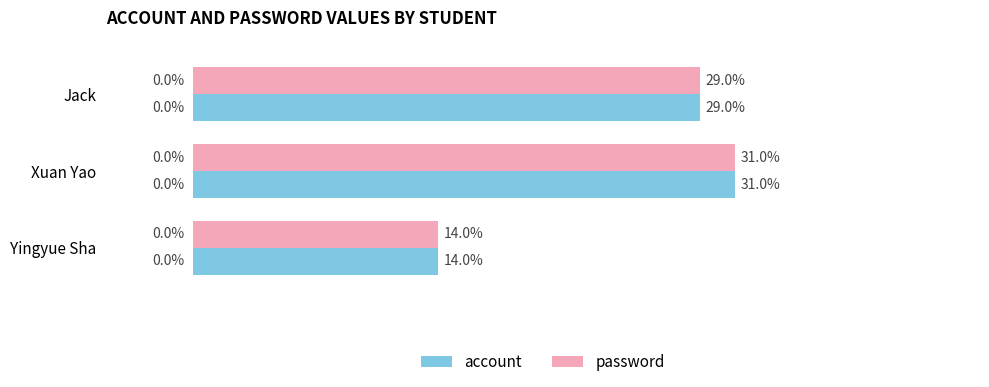

Which category has the lowest value across all series?

Yingyue Sha